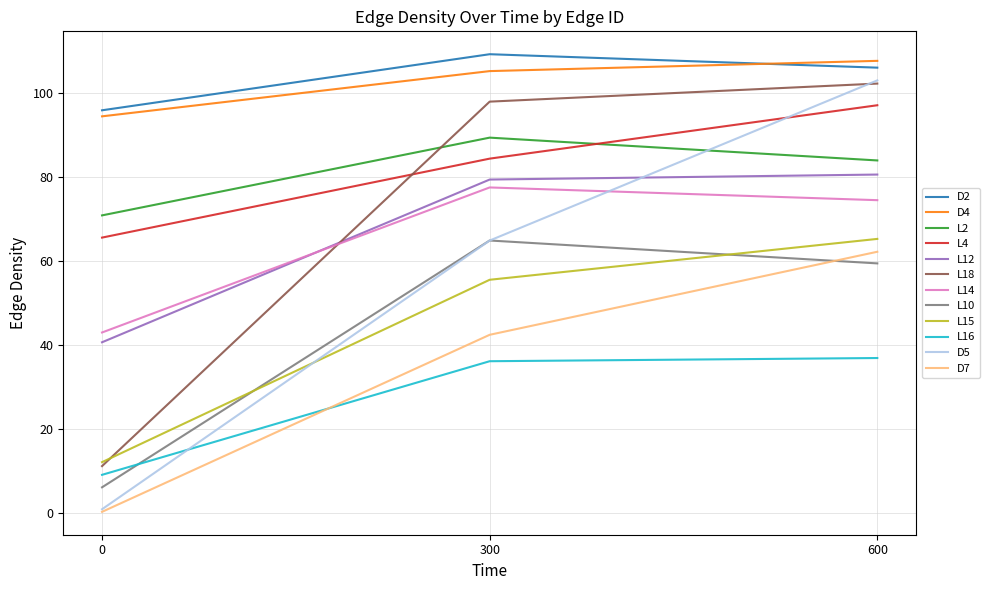

What is the minimum value for L4?

65.7